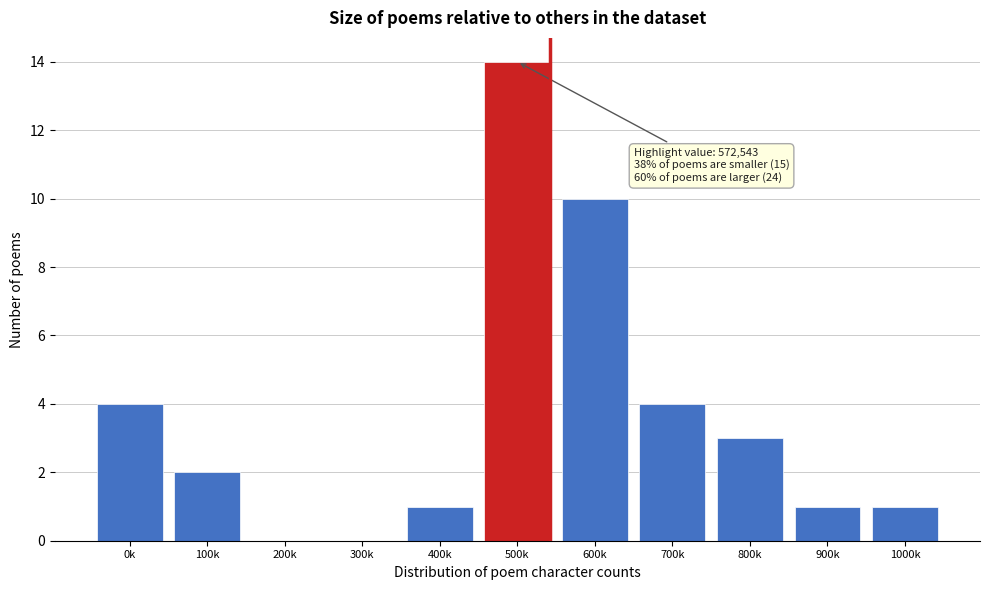

Reading right to left, extract all data points from this chart.

1000k=1	900k=1	800k=3	700k=4	600k=10	500k=14	400k=1	300k=0	200k=0	100k=2	0k=4